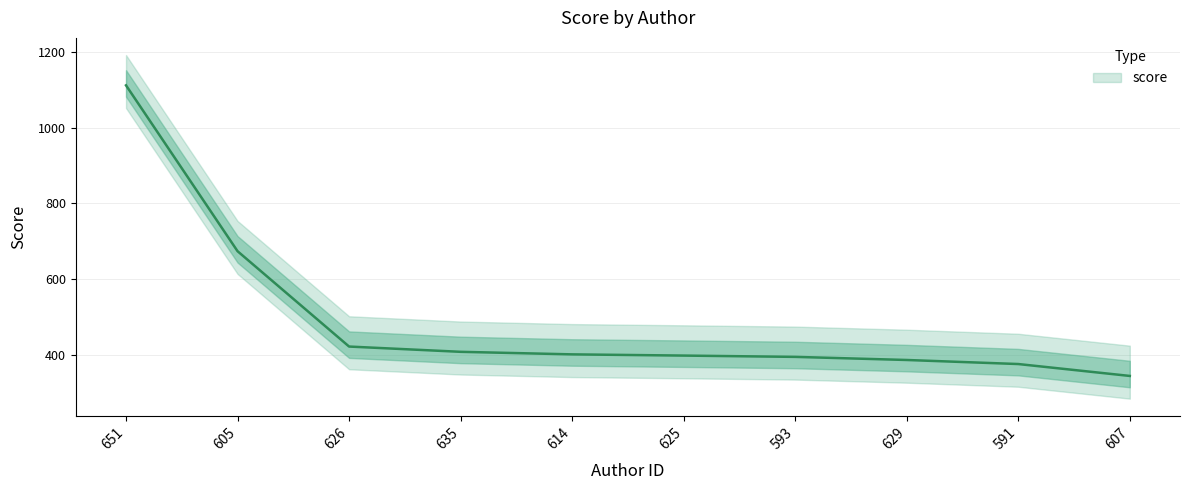

True or false: the data shows 343.8 at 607.

True